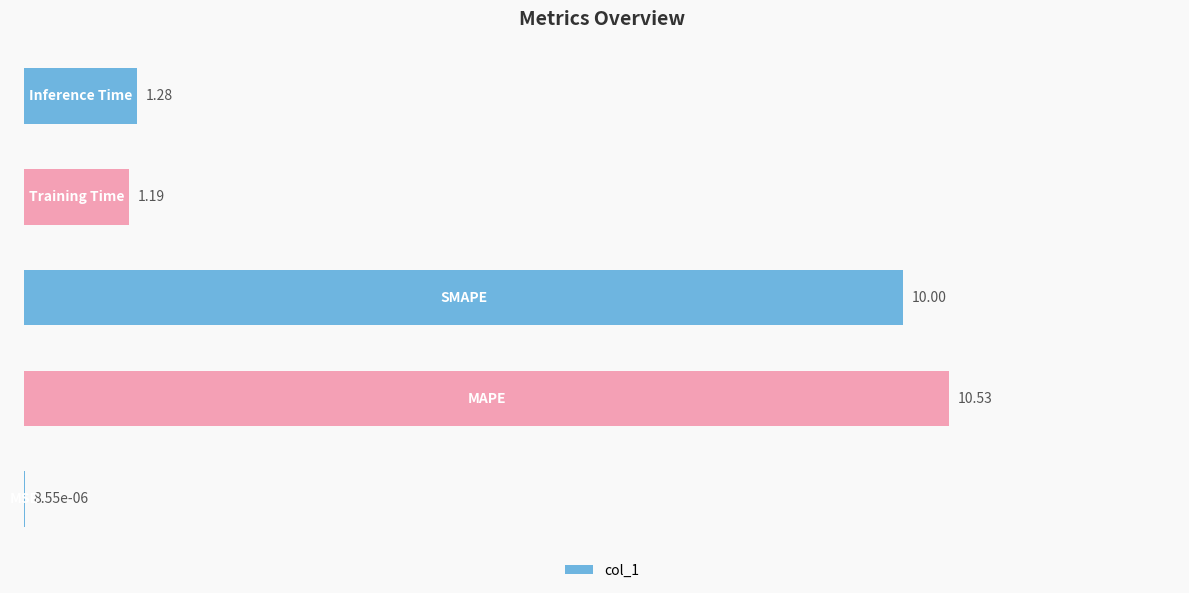

Are the bars horizontal?

Yes